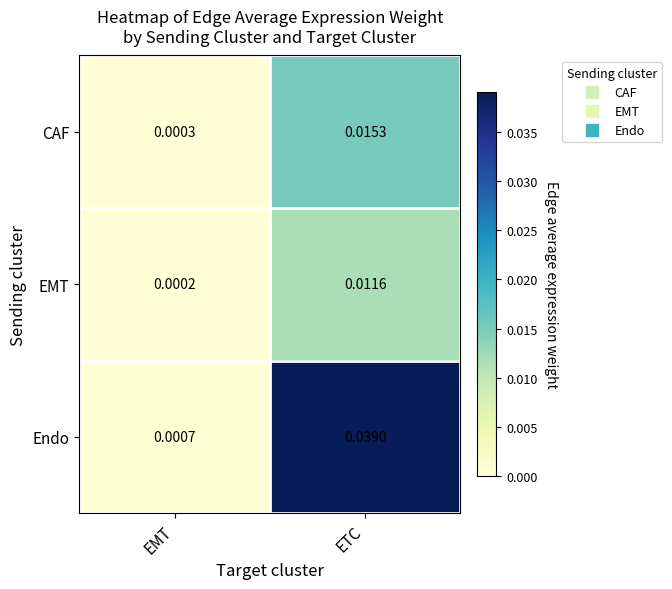

What is the total value across all series at ETC?

0.1